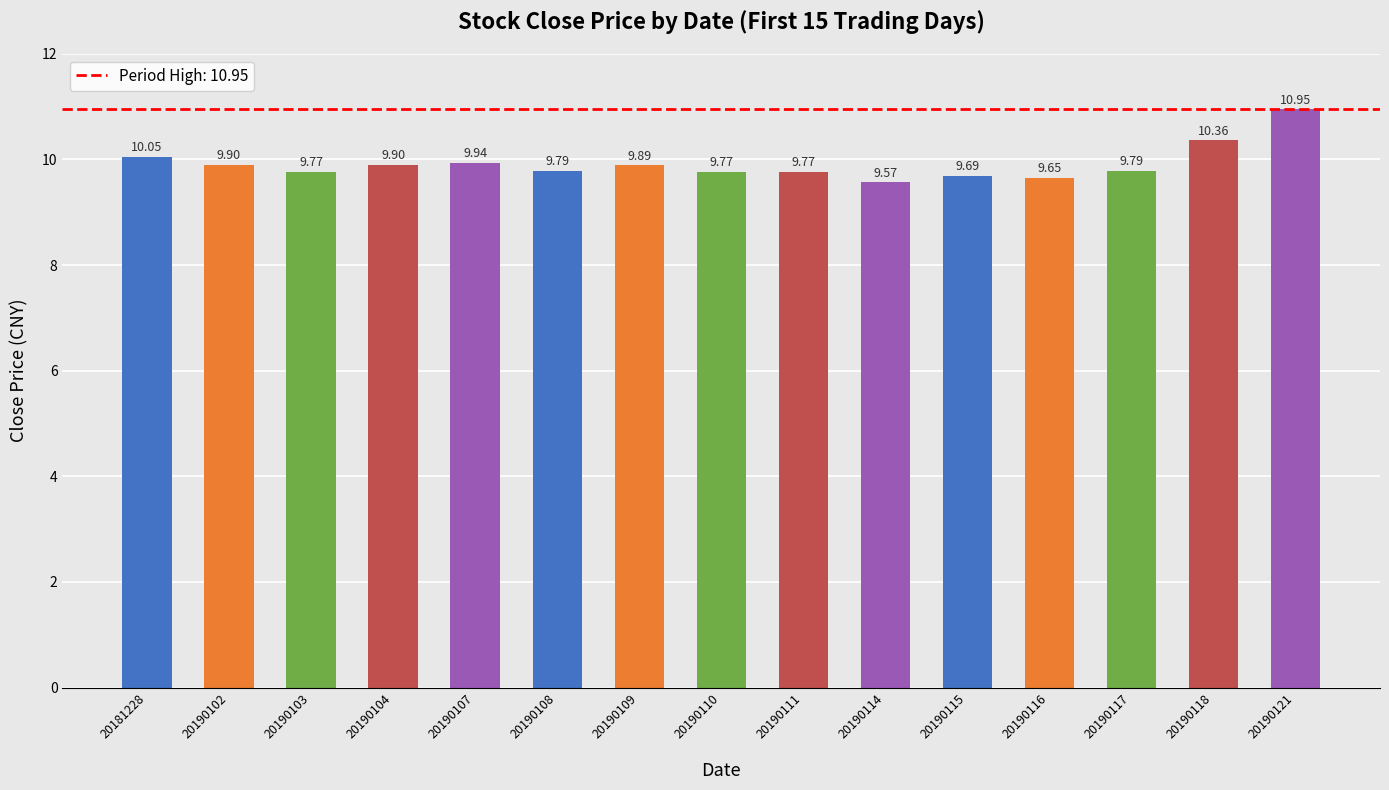

What is the value of the 6th bar from the left?

9.8